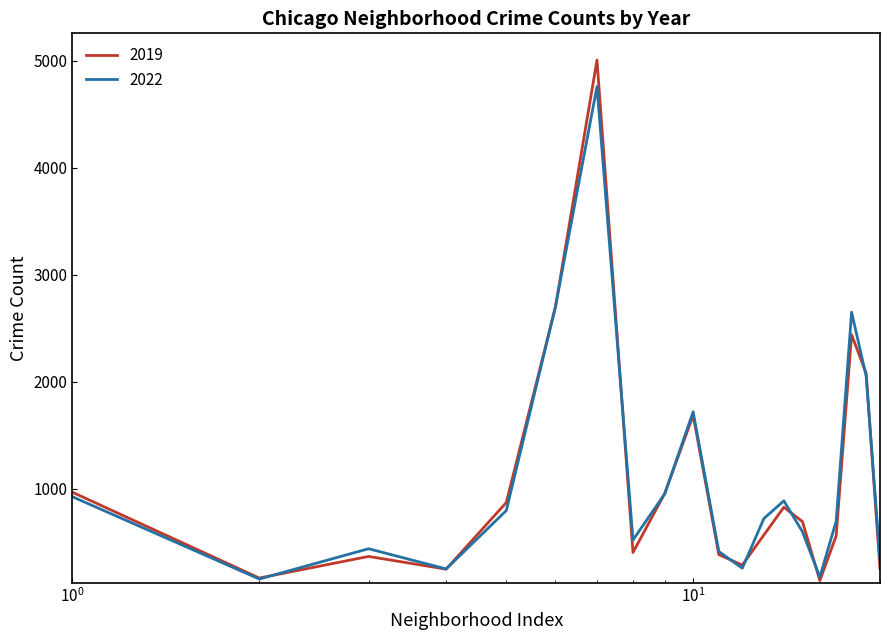

List the series in order of their peak value, lowest first.

2022, 2019